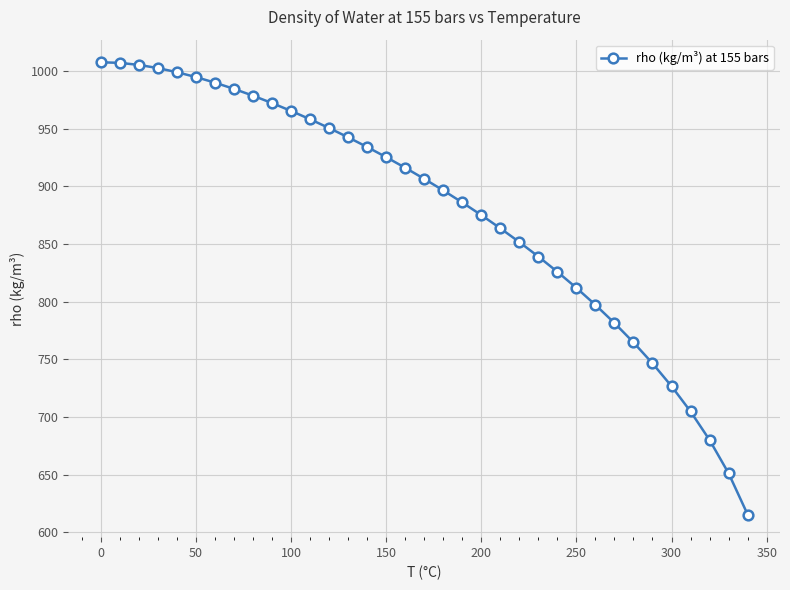

What is the greatest value displayed?

1007.6